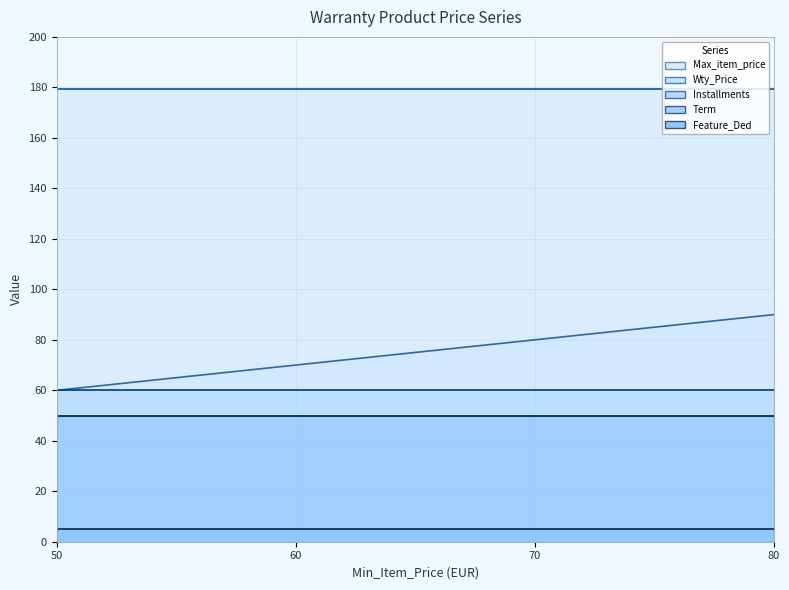

What is the average value of the Max_item_price series?

75.0